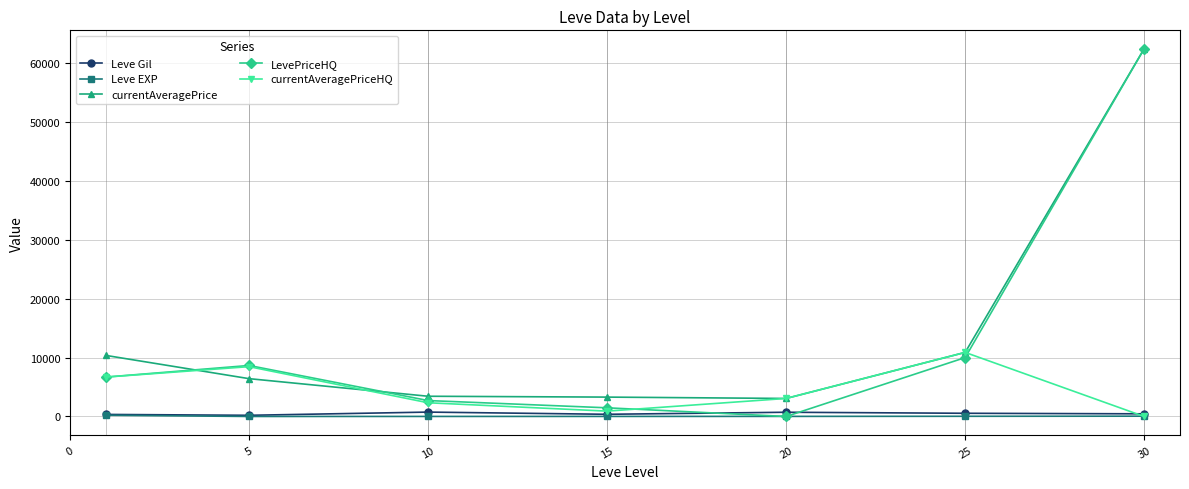

Which series has the largest range (max minus min)?

LevePriceHQ